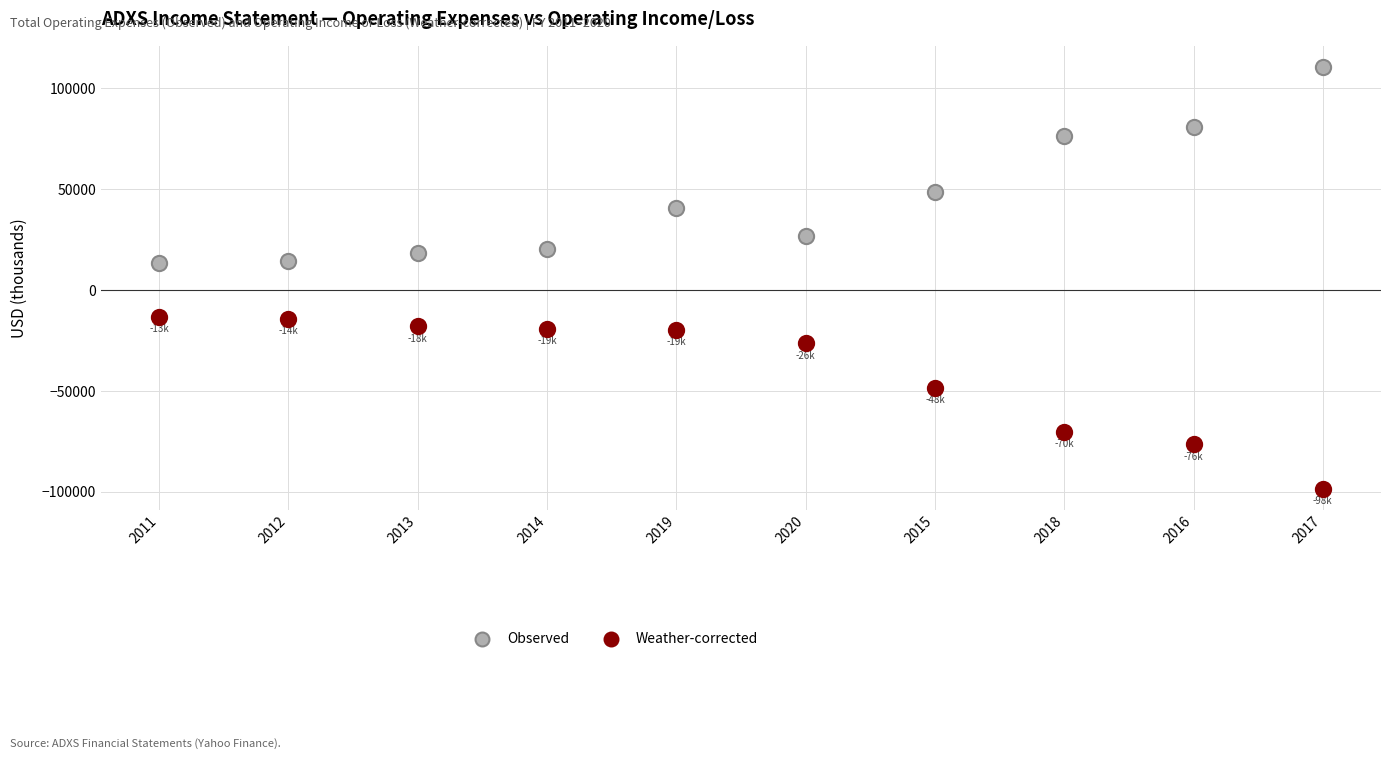

Which series contains the highest Y value?

Observed